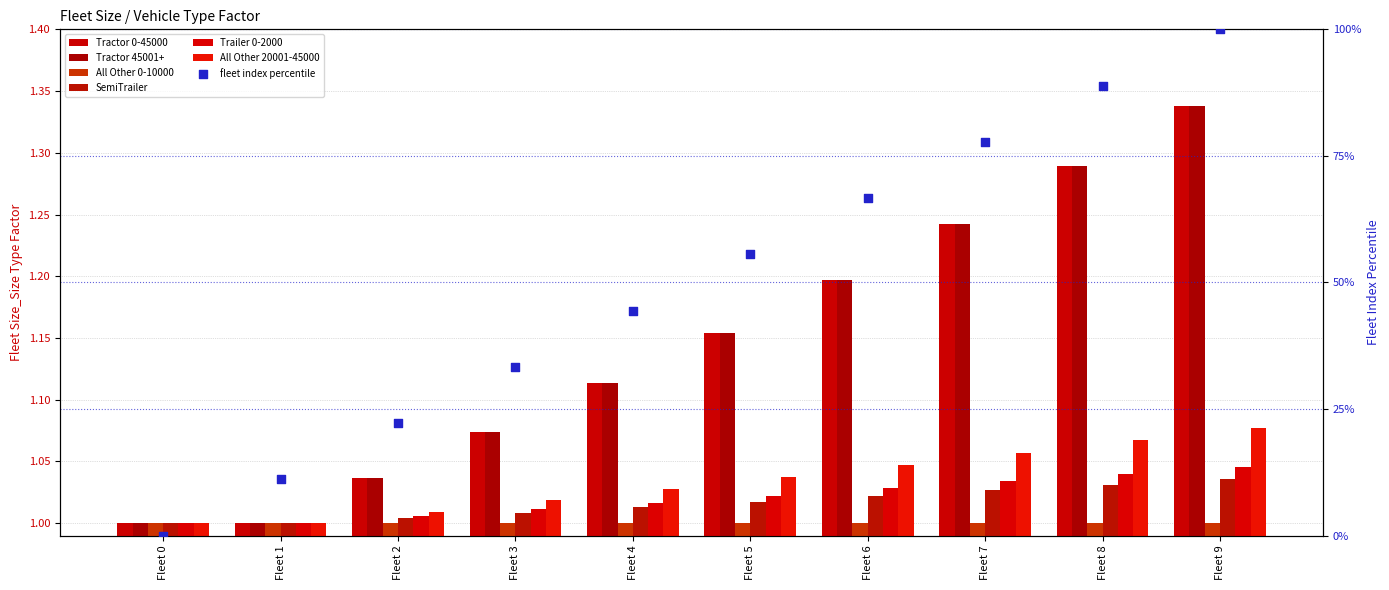

Which series reaches the maximum Y coordinate?

Tractor 0-45000